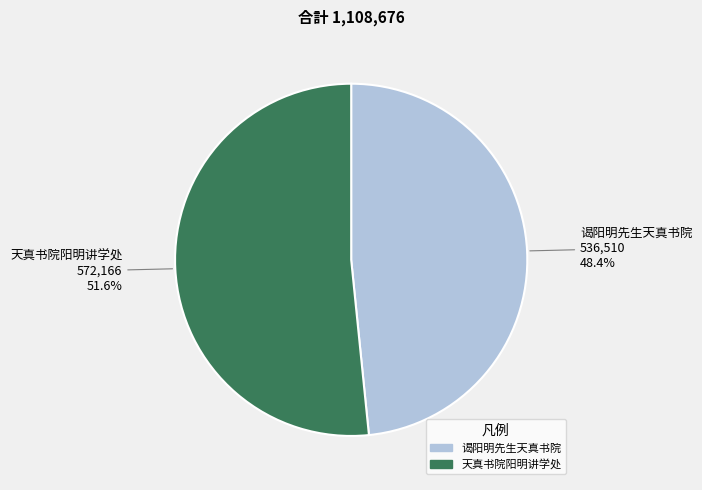

Which has a higher value, 谒阳明先生天真书院 or 天真书院阳明讲学处?

天真书院阳明讲学处